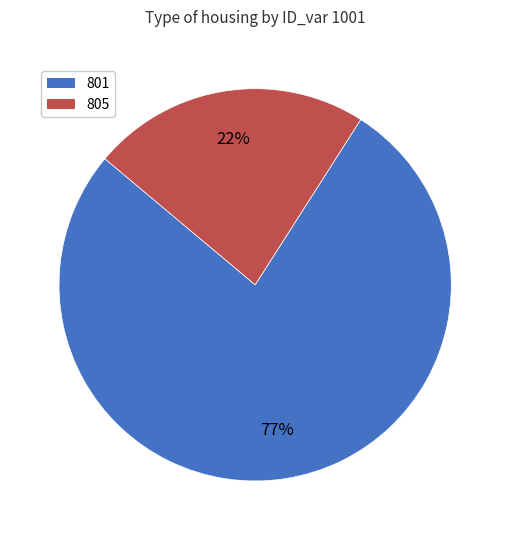

Rank the categories by value from lowest to highest.

805, 801